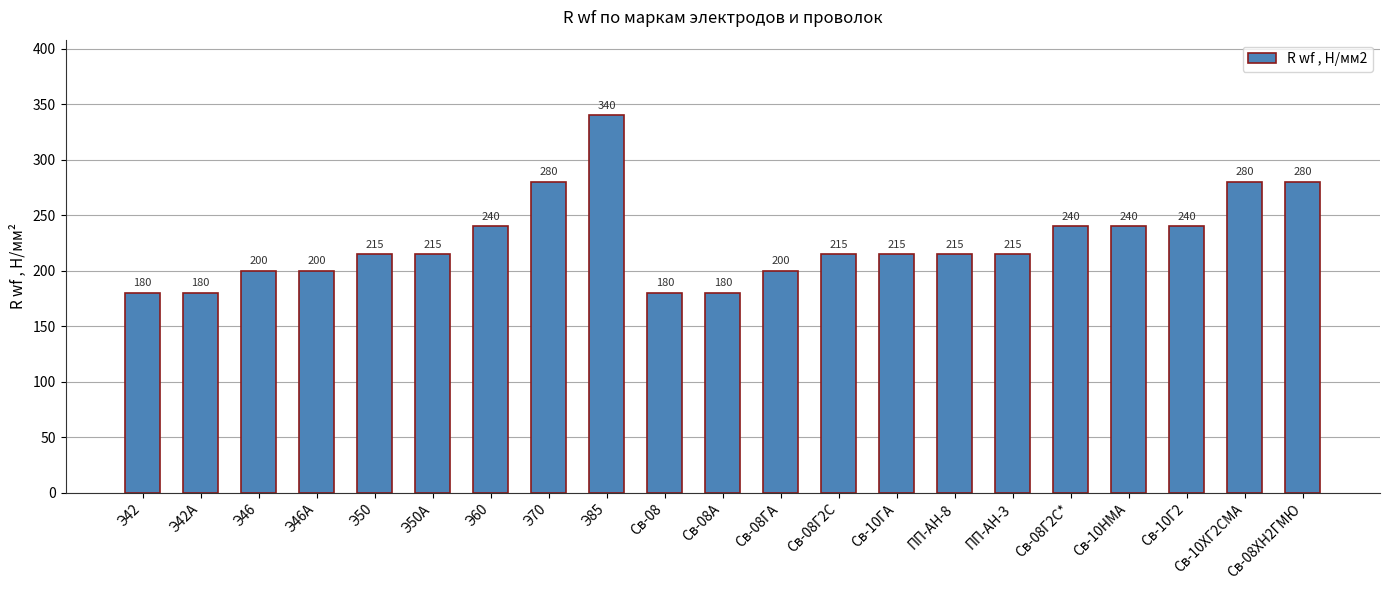

What is the maximum value shown in the chart?

340